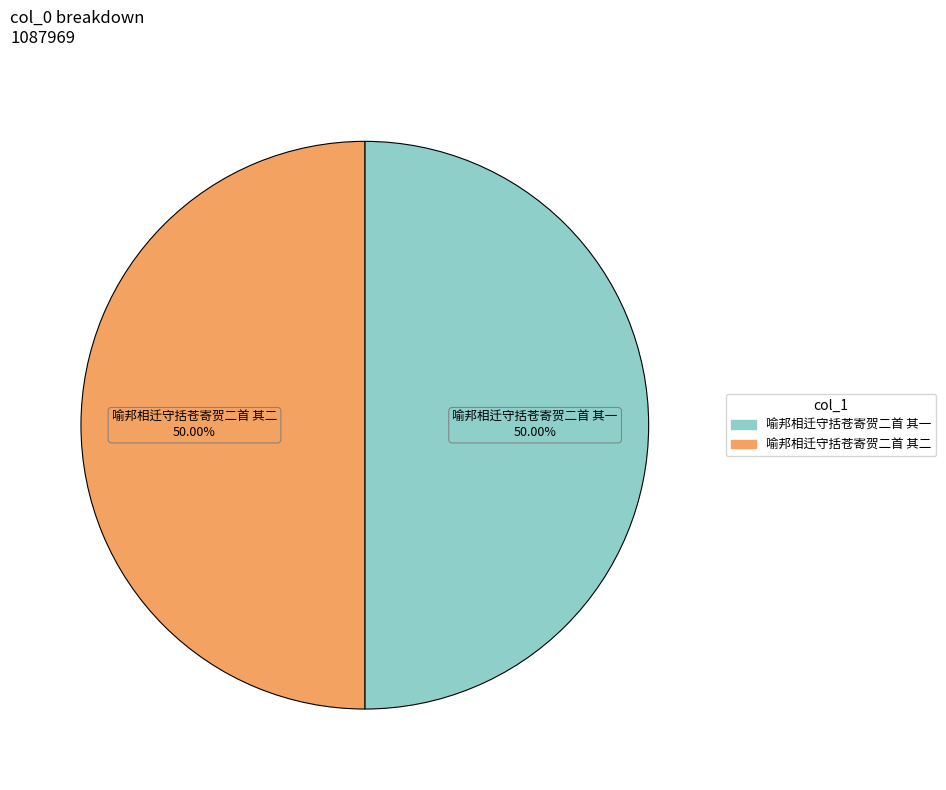

Approximately how many times larger is the value at 喻邦相迁守括苍寄贺二首 其一 compared to 喻邦相迁守括苍寄贺二首 其二?

1.0